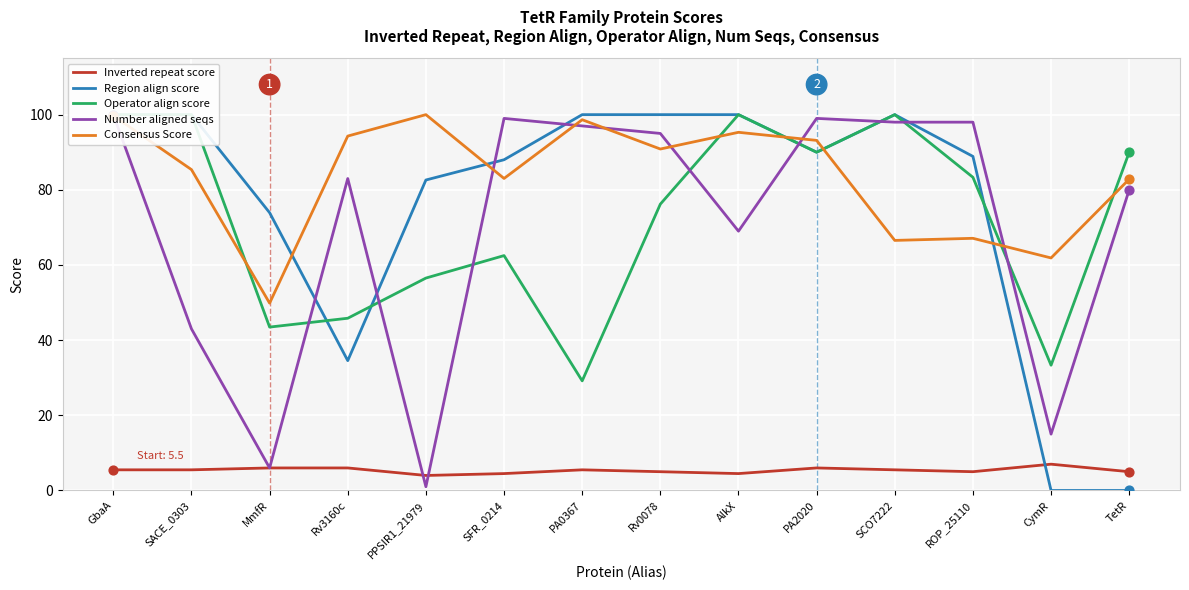

At which category is the sum across all series the highest?

GbaA